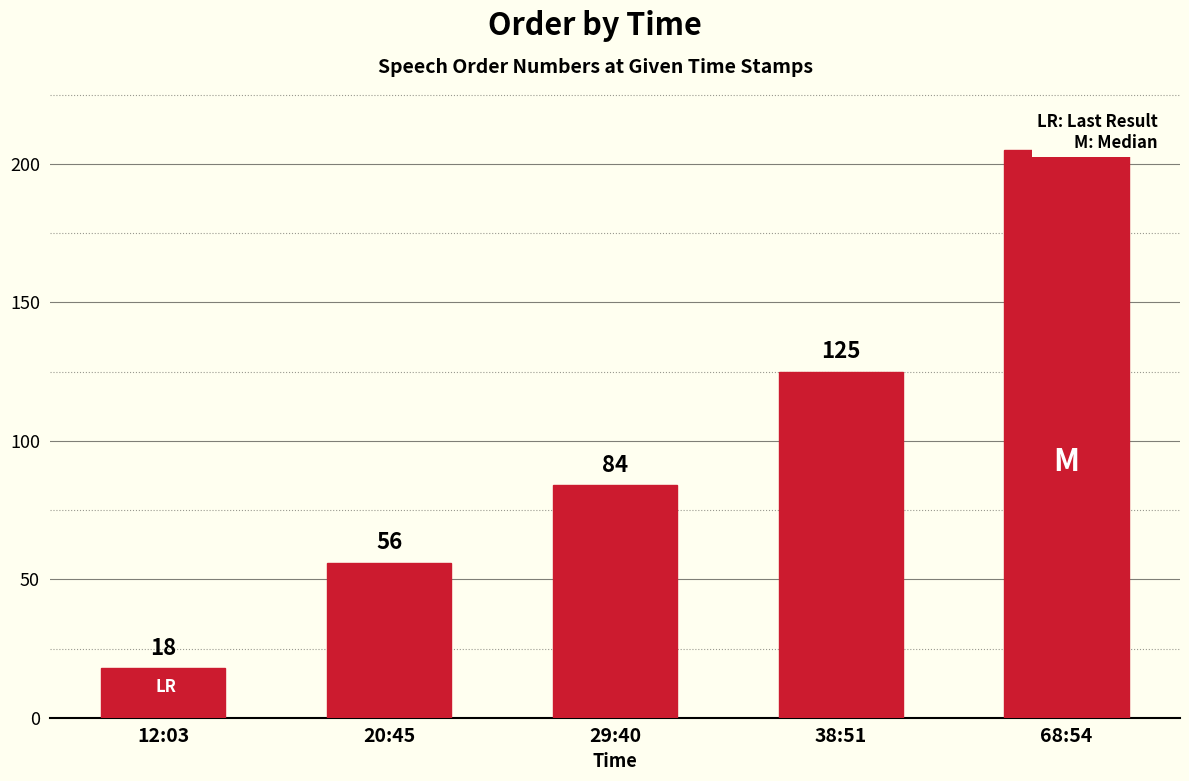

What is the maximum value shown in the chart?

205